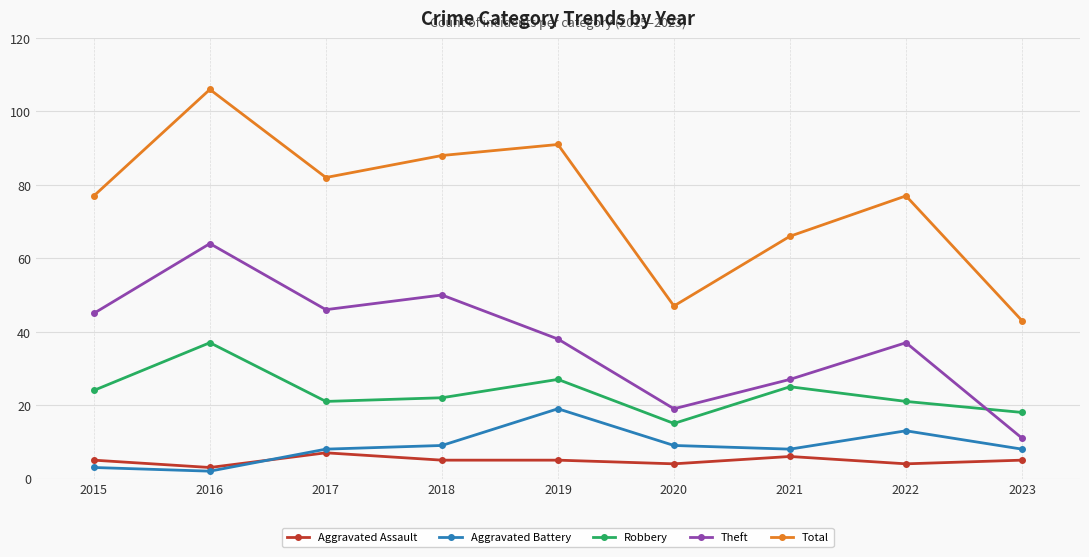

Reading left to right, extract all data points from this chart.

Aggravated Assault: 5	3	7	5	5	4	6	4	5
Aggravated Battery: 3	2	8	9	19	9	8	13	8
Robbery: 24	37	21	22	27	15	25	21	18
Theft: 45	64	46	50	38	19	27	37	11
Total: 77	106	82	88	91	47	66	77	43